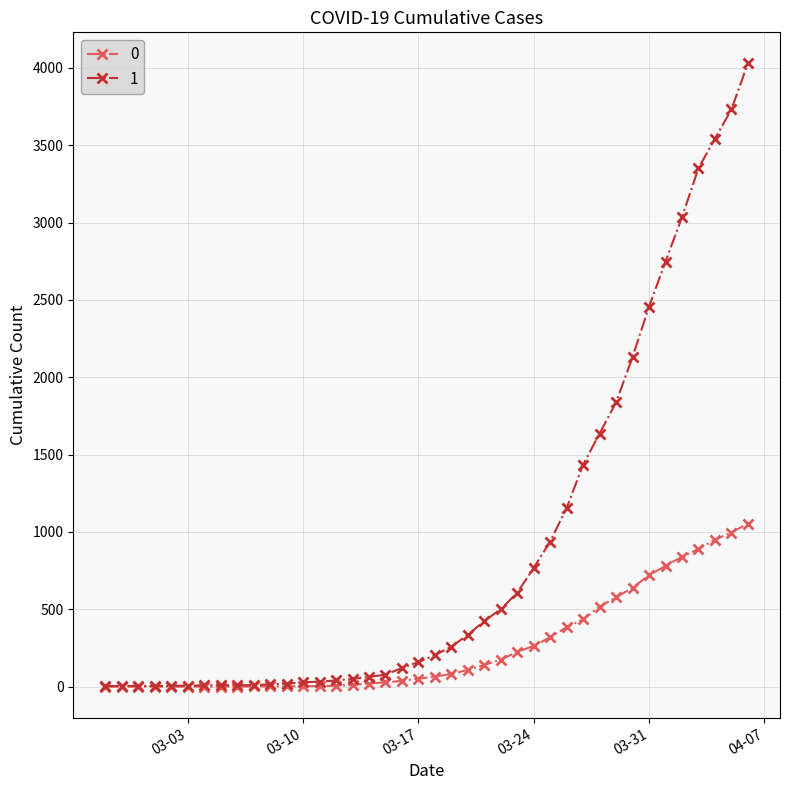

Rank the series by their maximum value, from highest to lowest.

1, 0